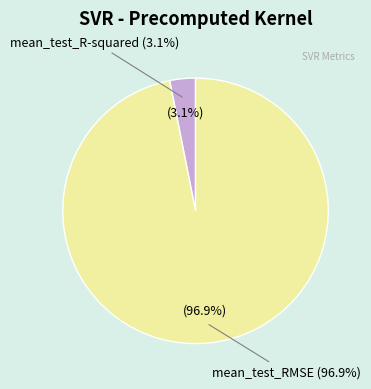

What percentage is the mean_test_R-squared slice, to the nearest percent?

3%